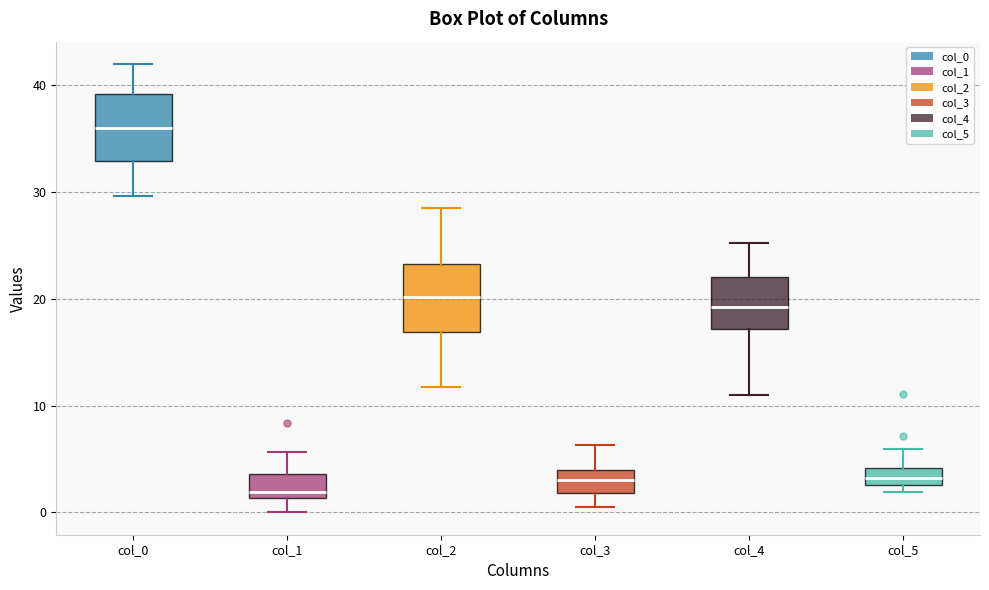

Which box's median line is the highest?

col_0